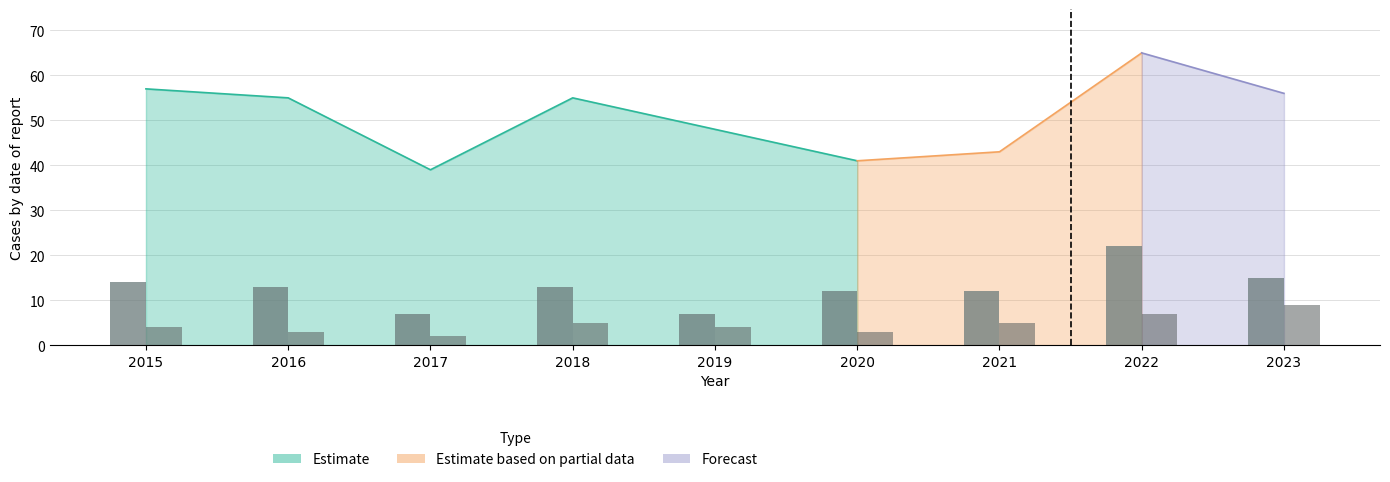

What is the difference between the Total values at 2022 and 2019?

17